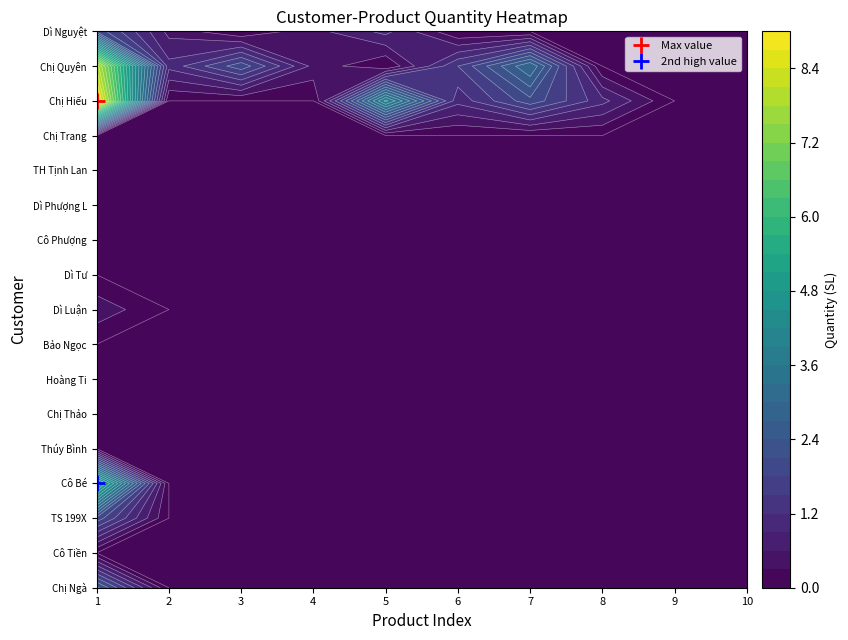

Is the value of Dì Nguyệt at 5 greater than the value of Chị Quyên at 7?

No